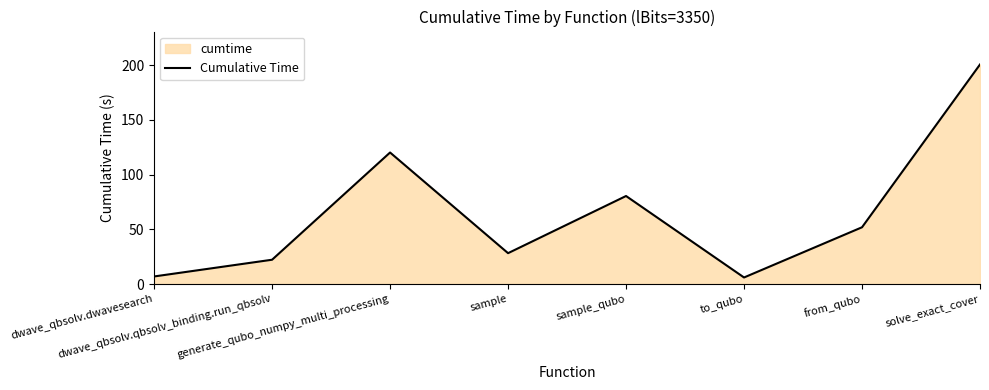

What is the maximum value shown in the chart?

200.7